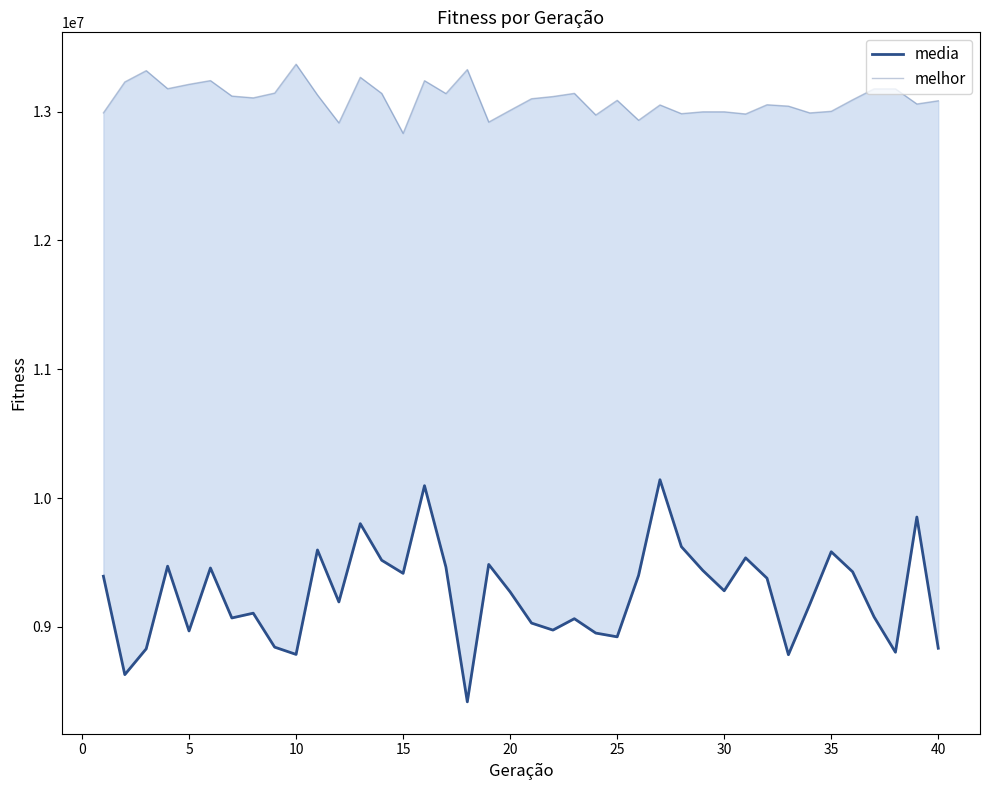

What is the value of the melhor point at the 22nd from the left?

13116257.0